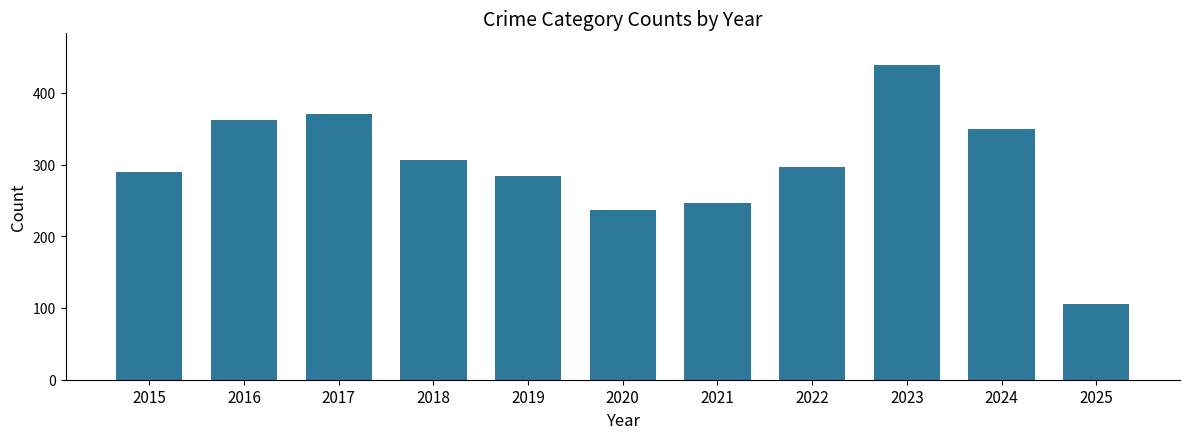

What is the change in value from 2017 to 2025?

-266